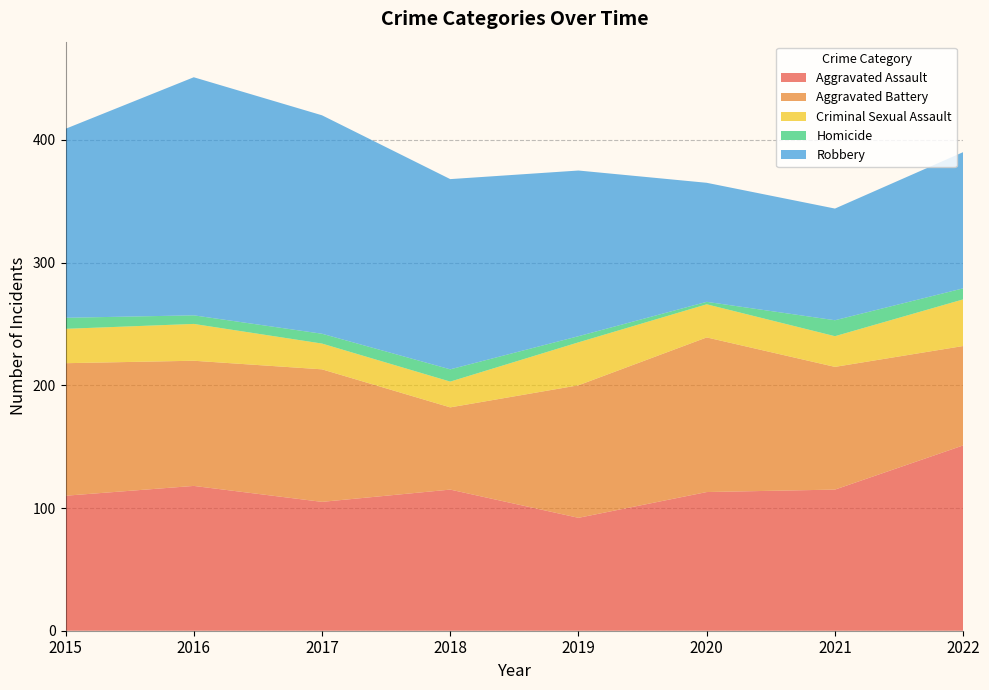

Reading left to right, extract all data points from this chart.

Aggravated Assault: 110	118	105	115	92	113	115	151
Aggravated Battery: 108	102	108	67	108	126	100	81
Criminal Sexual Assault: 28	30	21	21	35	27	25	38
Homicide: 9	7	8	10	5	2	13	9
Robbery: 154	194	178	155	135	97	91	111